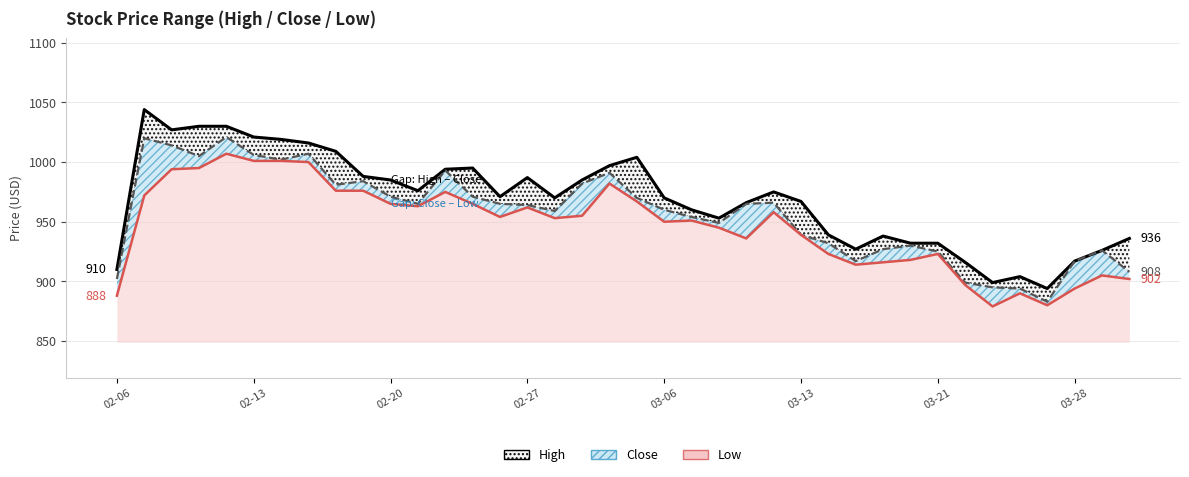

In Close, how many points are higher than both neighbors (excluding endpoints)?

9